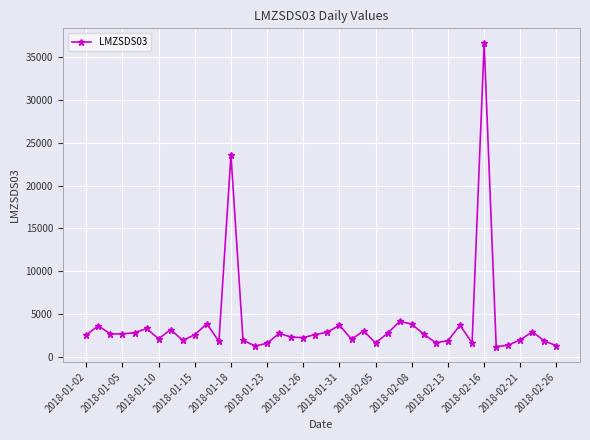

How many distinct data groups are displayed?

1